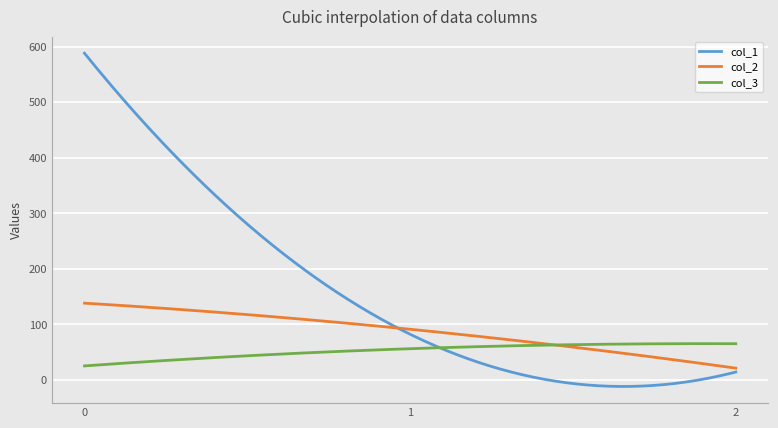

Rank the categories by col_3 value from highest to lowest.

2, 1, 0